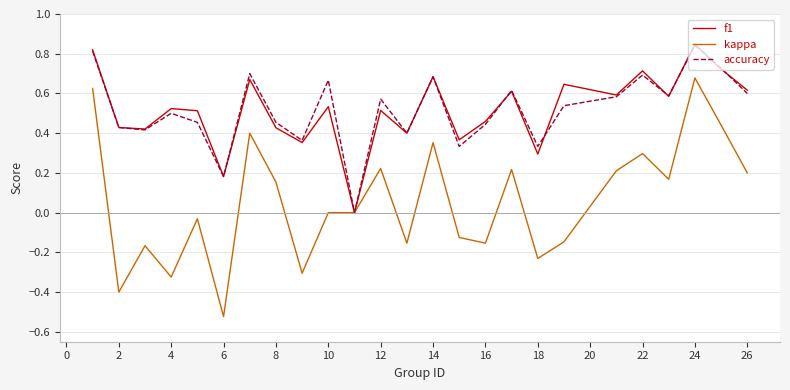

What are all the series names shown in the legend?

f1, kappa, accuracy